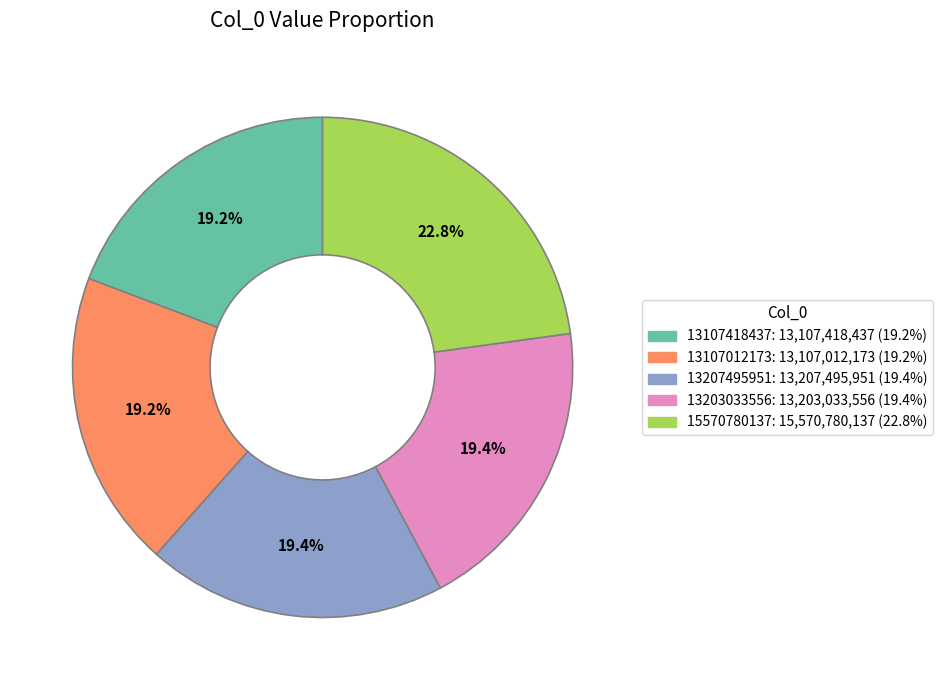

To the nearest percent, what percentage of the pie is 15570780137?

23%